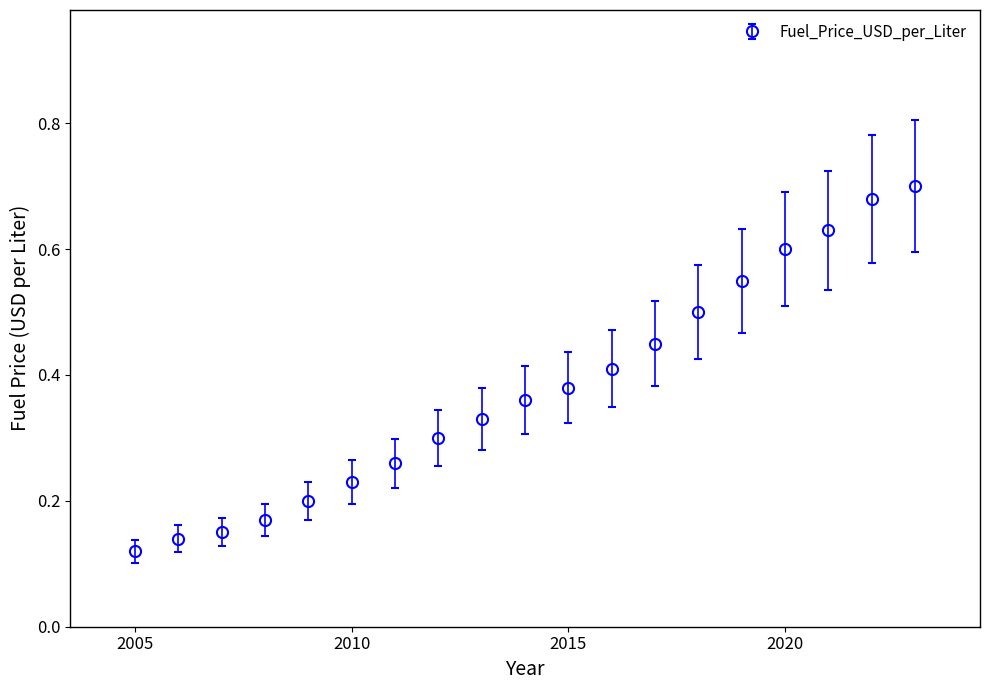

Count the values in the range 0 to 1.

19